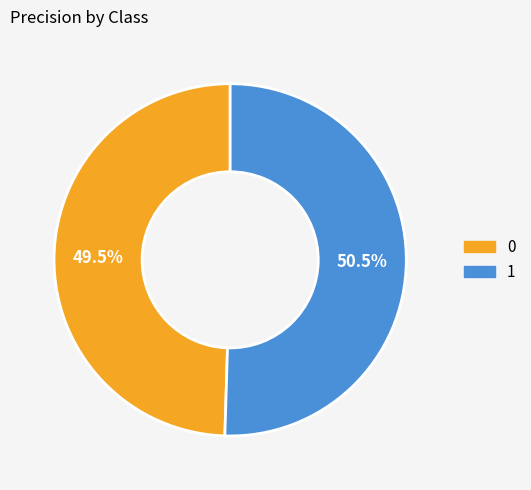

To the nearest percent, what is the combined percentage of 0 and 1?

100%